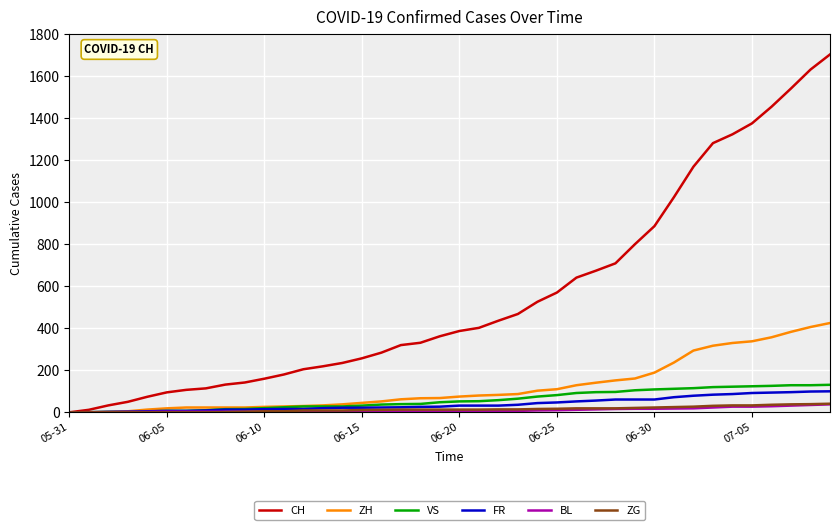

What is the maximum value for FR?

100